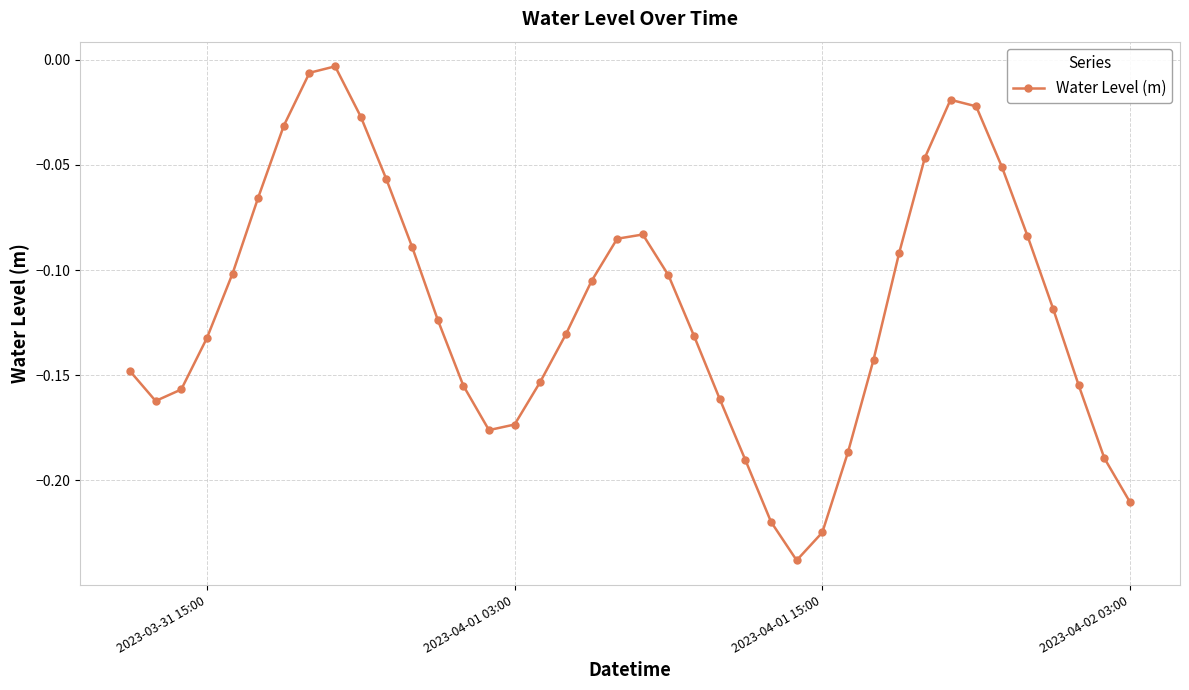

True or false: the data has more than 1 interior local peaks.

True